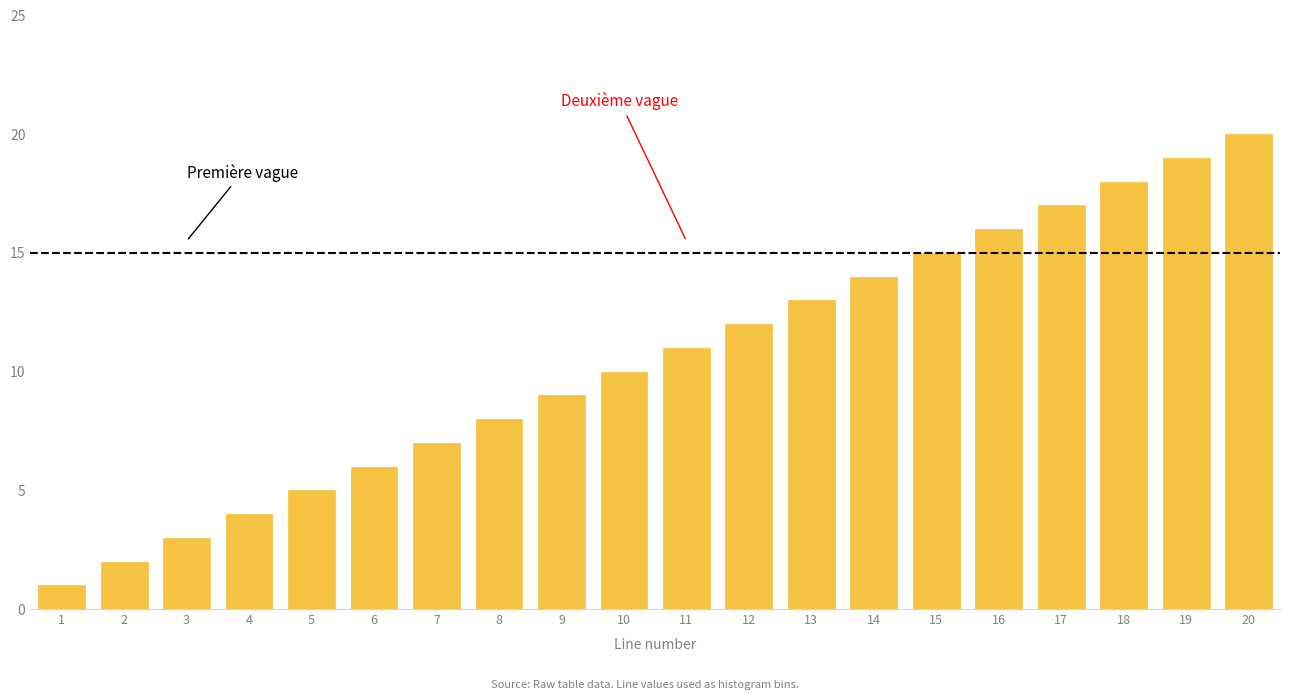

Rank the categories by value from highest to lowest.

20, 19, 18, 17, 16, 15, 14, 13, 12, 11, 10, 9, 8, 7, 6, 5, 4, 3, 2, 1